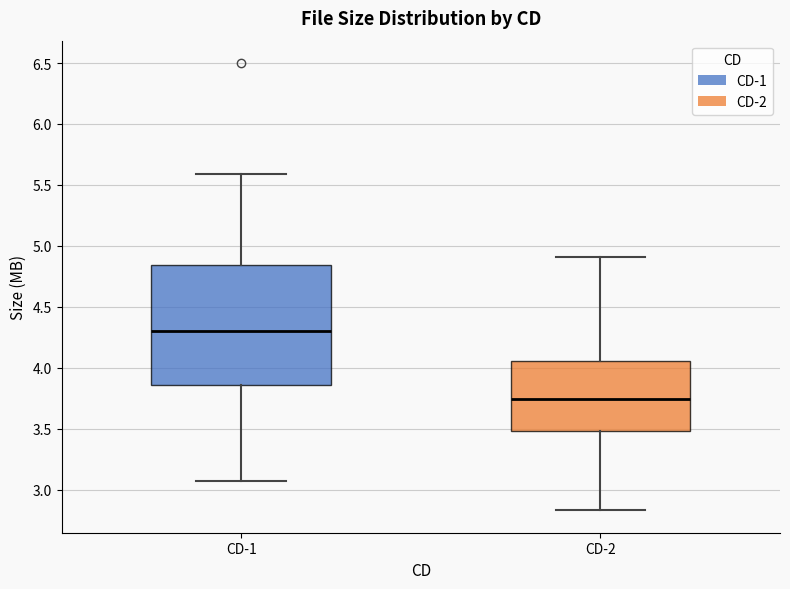

Reading left to right, read every box against the y-axis: the position of its median line, the range the box covers, and the ends of its whiskers. The values are not printed on the chart, so give them approximately, as read against the axis.

CD-1: median 4.30, box 3.85 to 4.85, whiskers 3.05 to 5.60
CD-2: median 3.75, box 3.50 to 4.05, whiskers 2.85 to 4.90